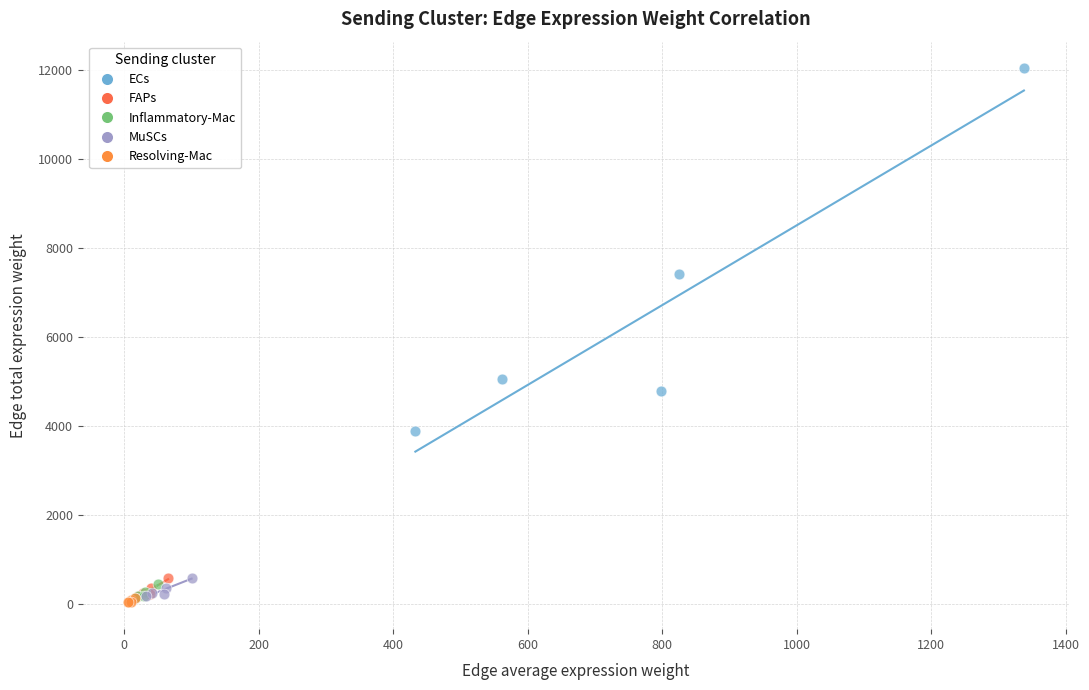

Which series contains the highest Y value?

ECs